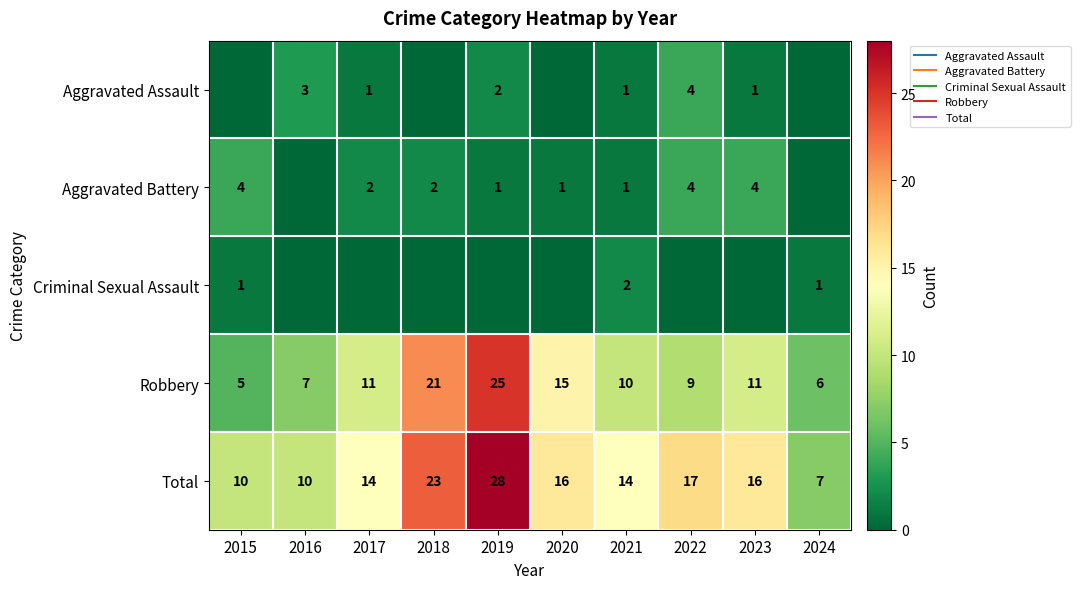

What is the average value of the Robbery series?

12